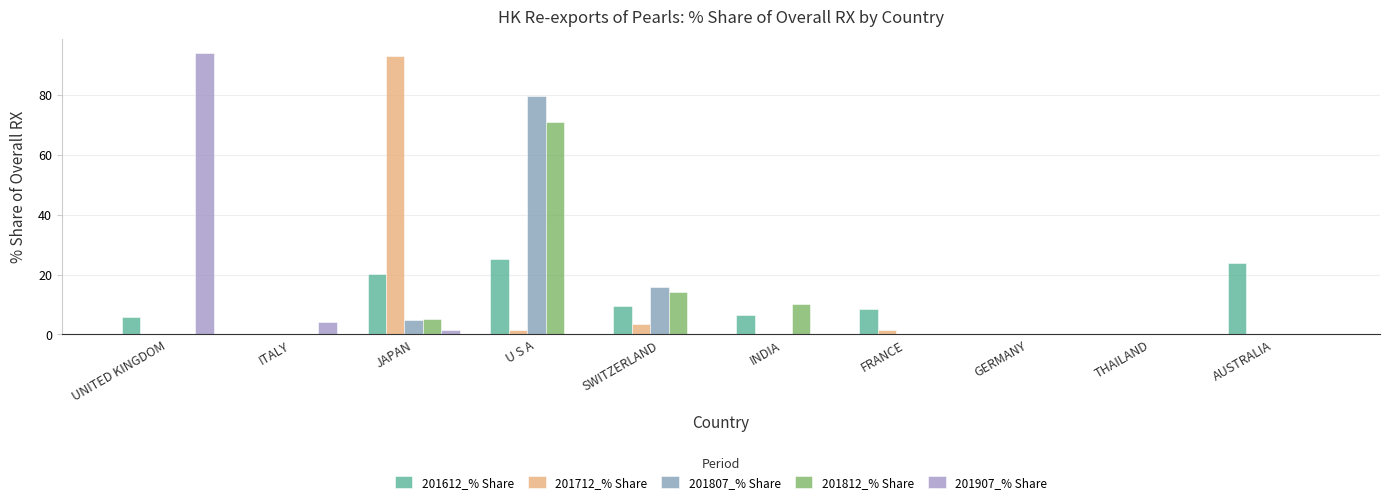

How many data points does each series have?

10